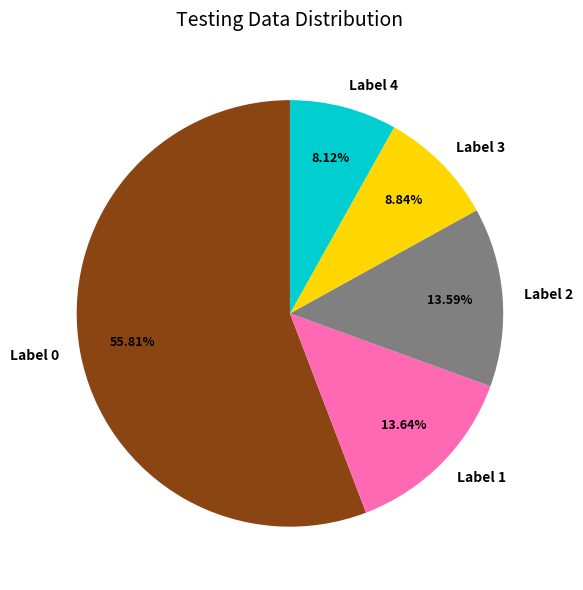

Is there any slice that represents more than half of the pie?

Yes